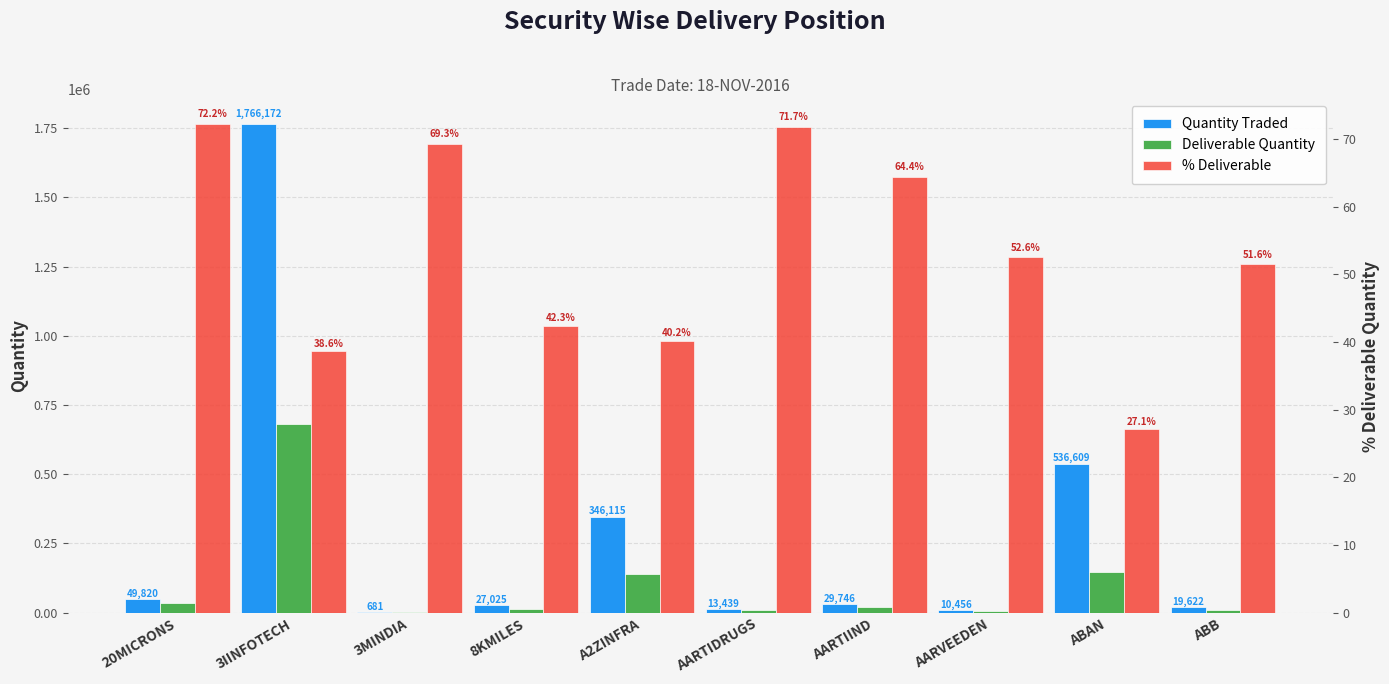

What is the difference between the Quantity Traded values at AARTIDRUGS and 3MINDIA?

12758.0